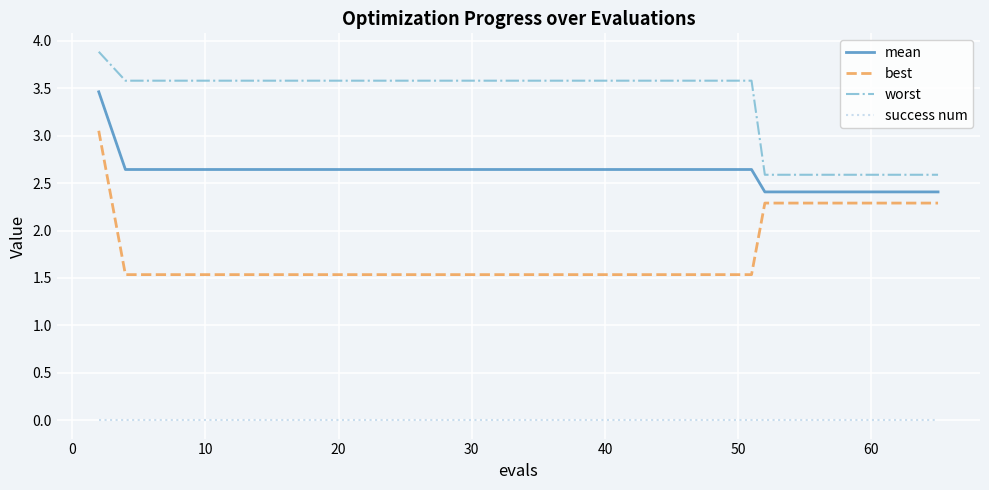

Which series has the largest total across all categories?

worst